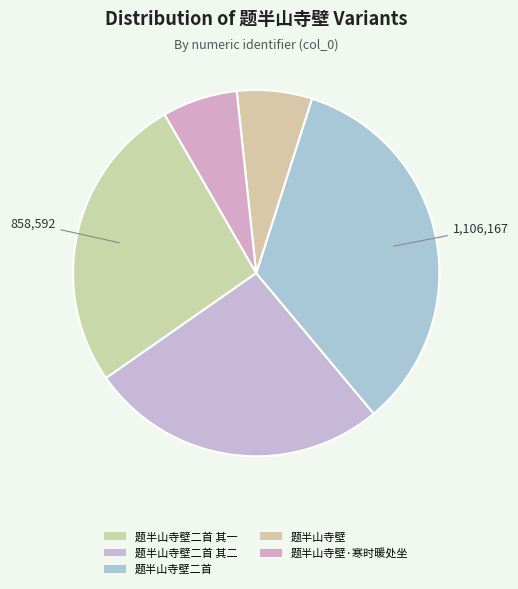

How many segments does this pie chart have?

5